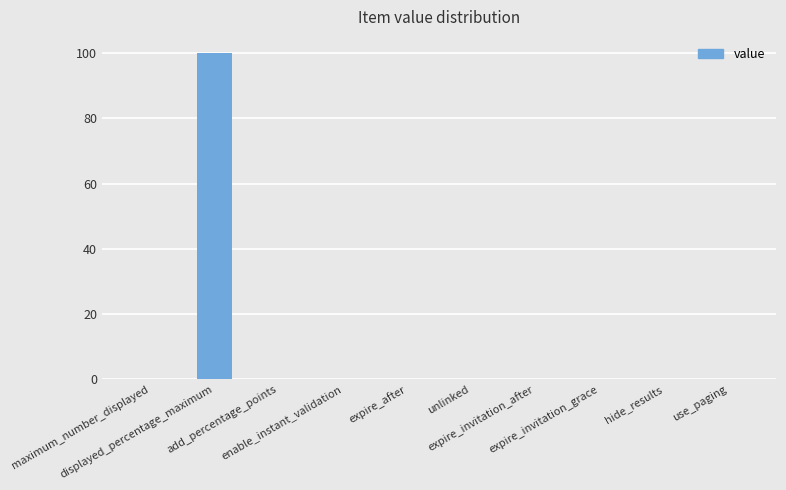

How many distinct data groups are displayed?

1